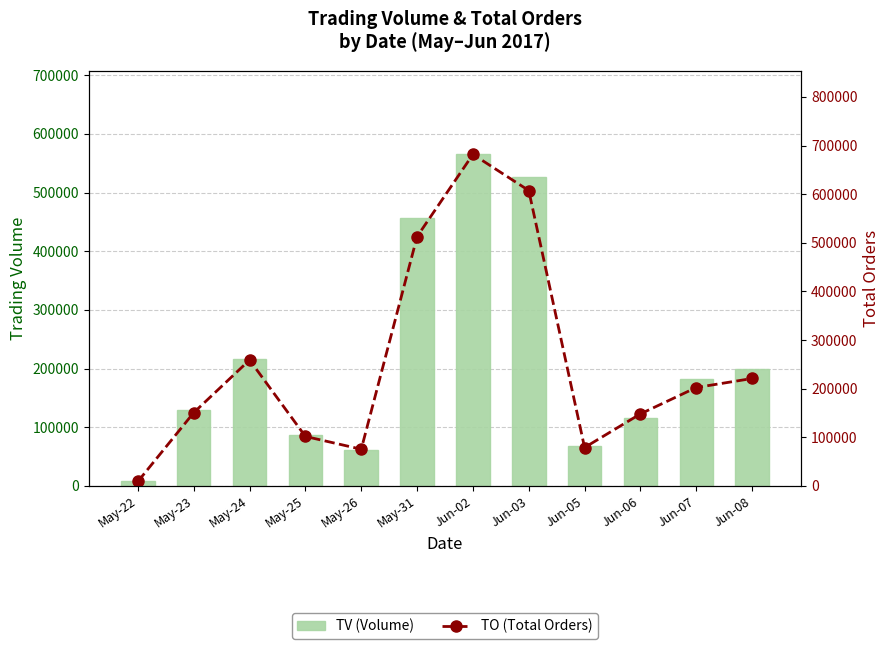

What is the average value of the TV (Volume) series?

217917